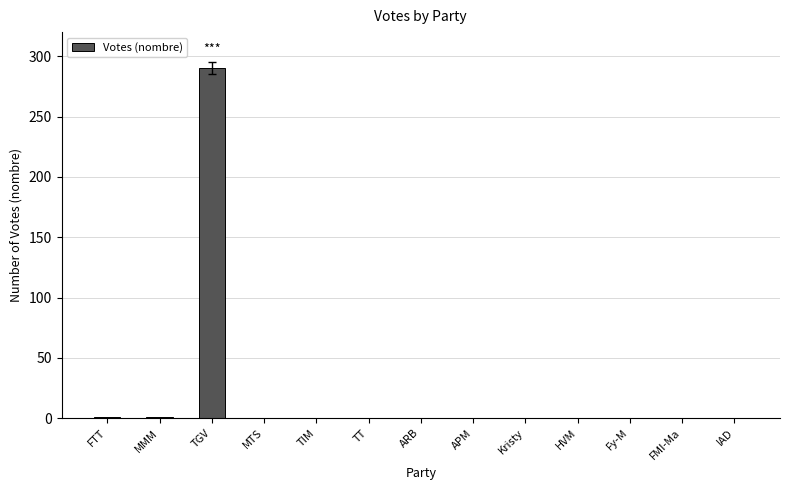

How many data points does each series have?

13